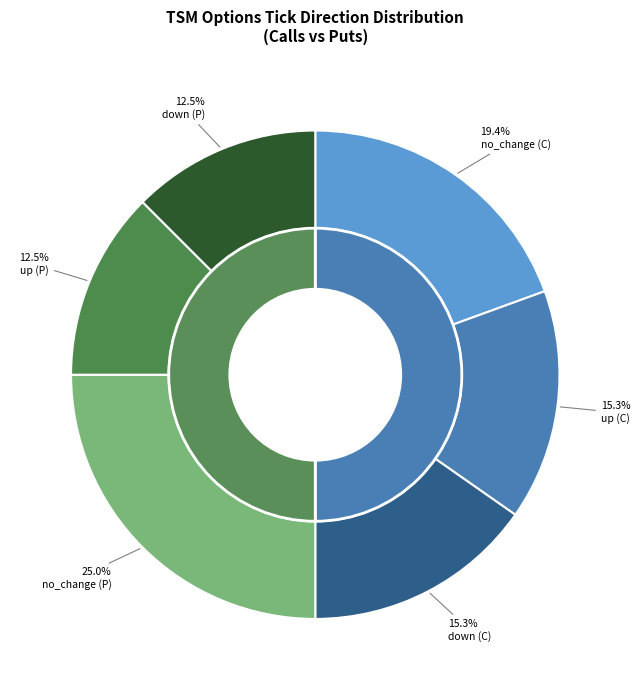

How many segments does this pie chart have?

6